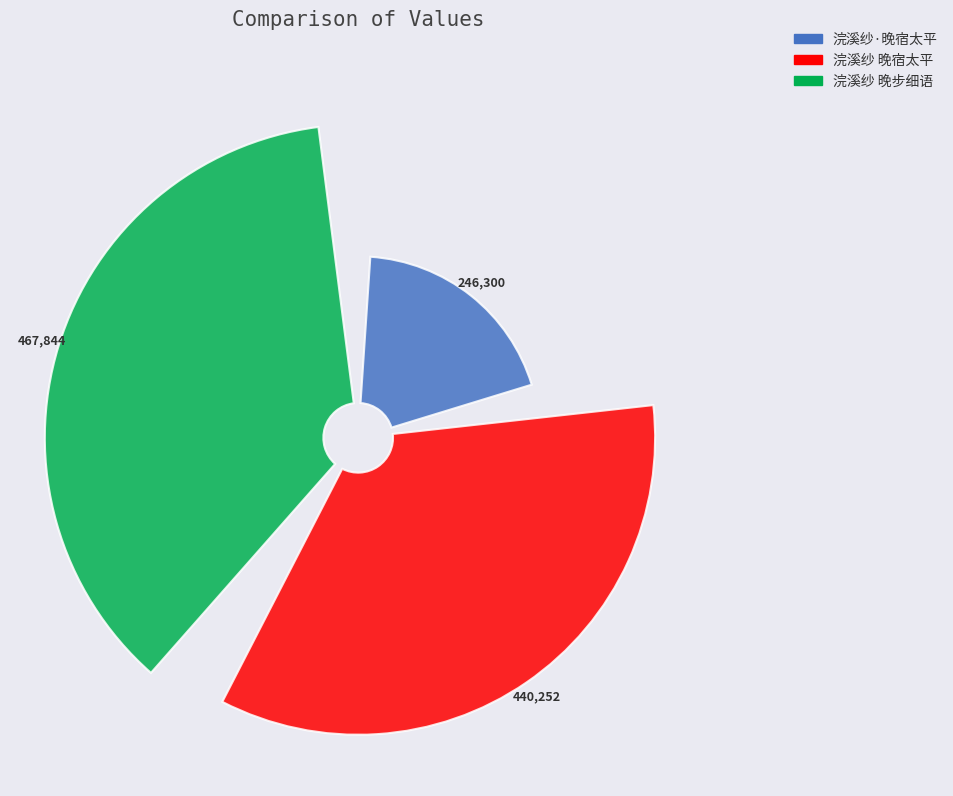

How much of the chart is everything except 浣溪纱 晚步细语?

59.5%